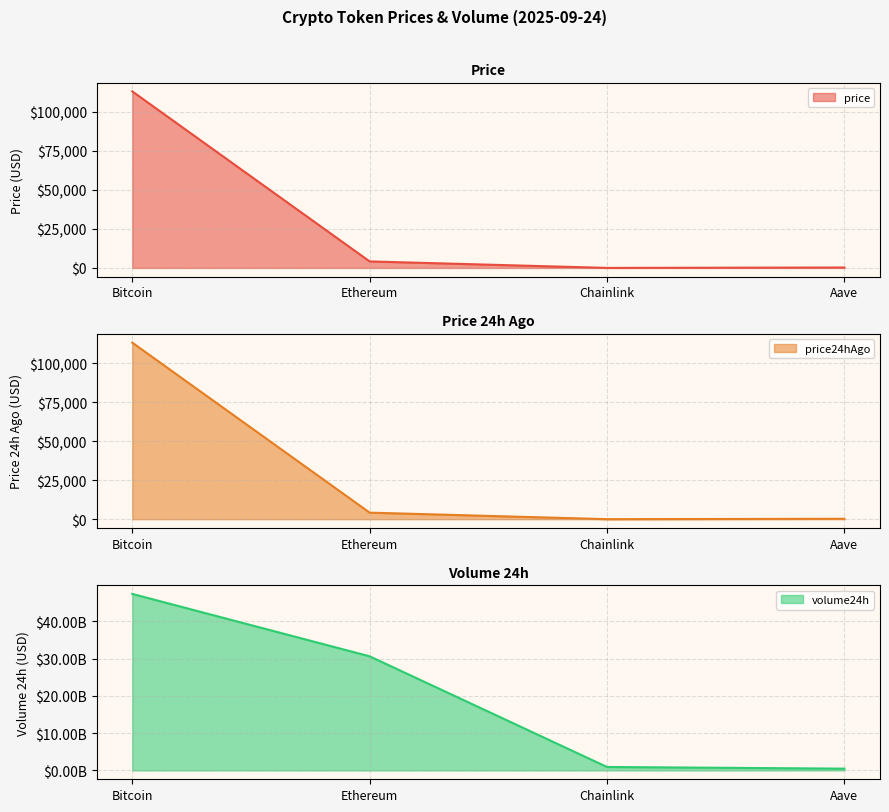

What is the label of the 2nd point from the left?

Ethereum